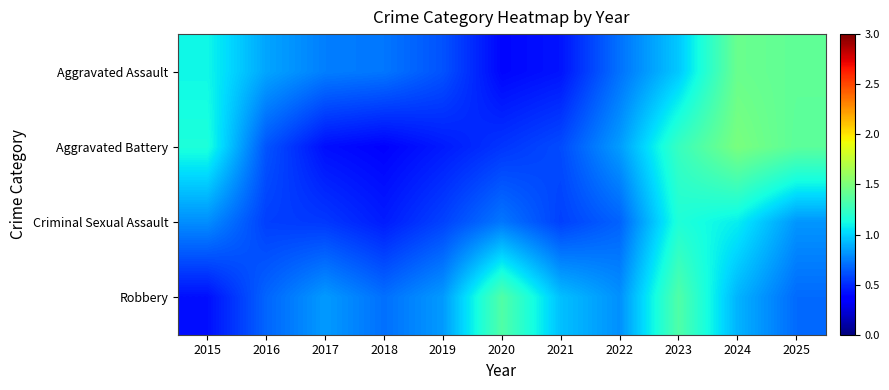

List the labels in order of Aggravated Battery value, largest first.

2024, 2025, 2023, 2015, 2022, 2016, 2021, 2020, 2019, 2017, 2018